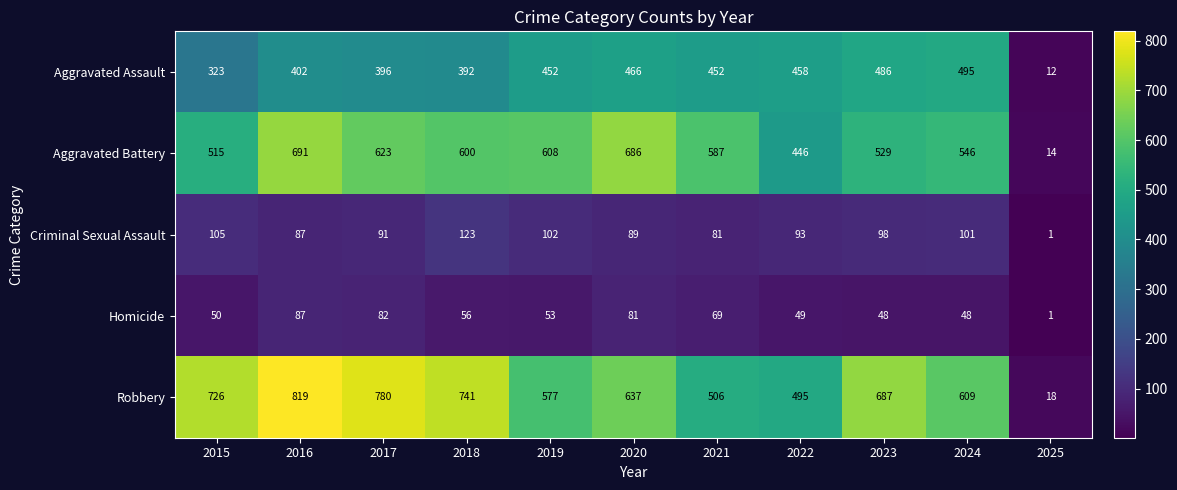

At which category is the sum across all series the highest?

2016